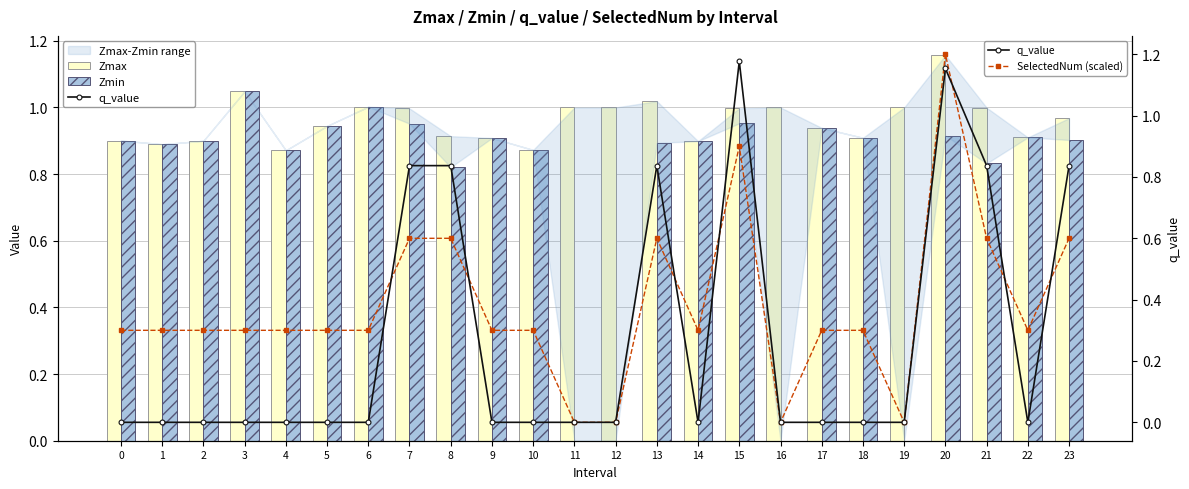

The SelectedNum (scaled) series shows 0.3 at 2. True or false?

True